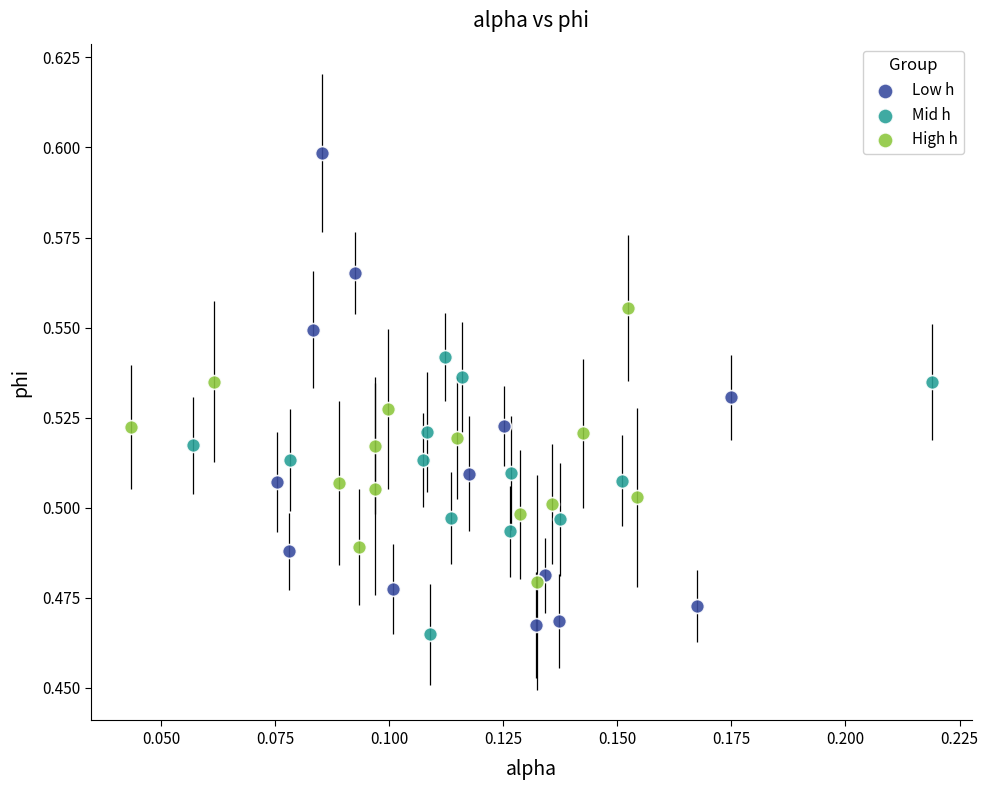

Which series has the largest Y range (max minus min)?

Low h